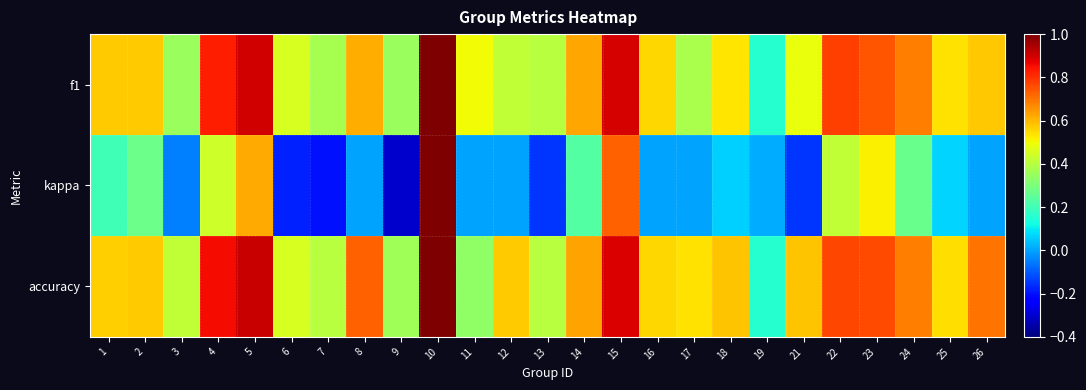

At which category does the chart reach its minimum across all series?

9